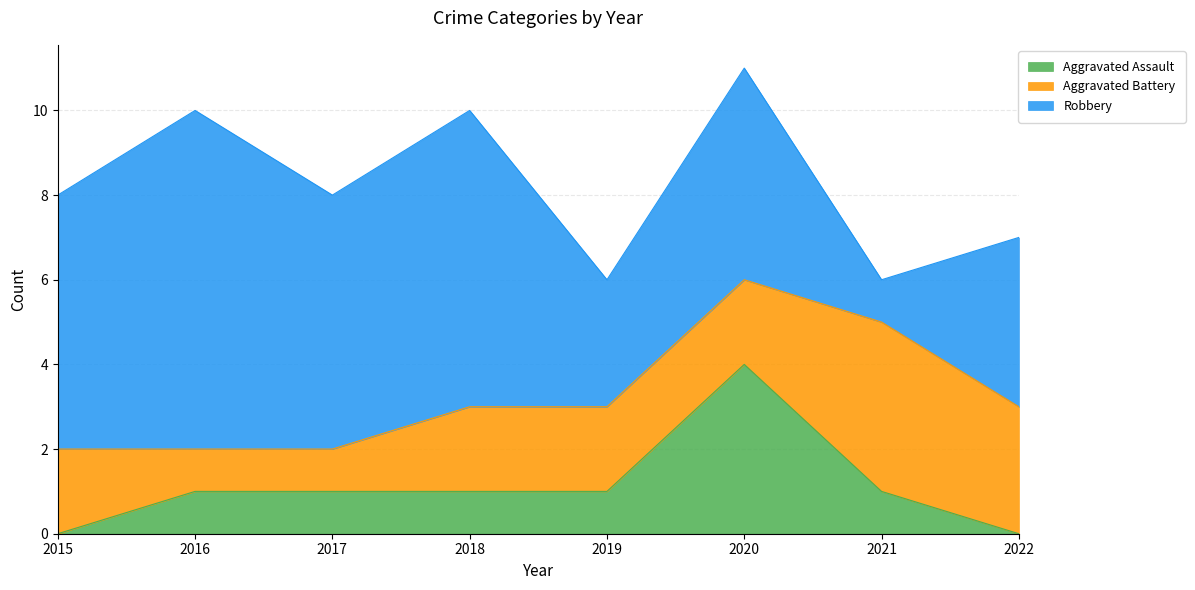

What is the difference between the highest and lowest values at 2020?

3